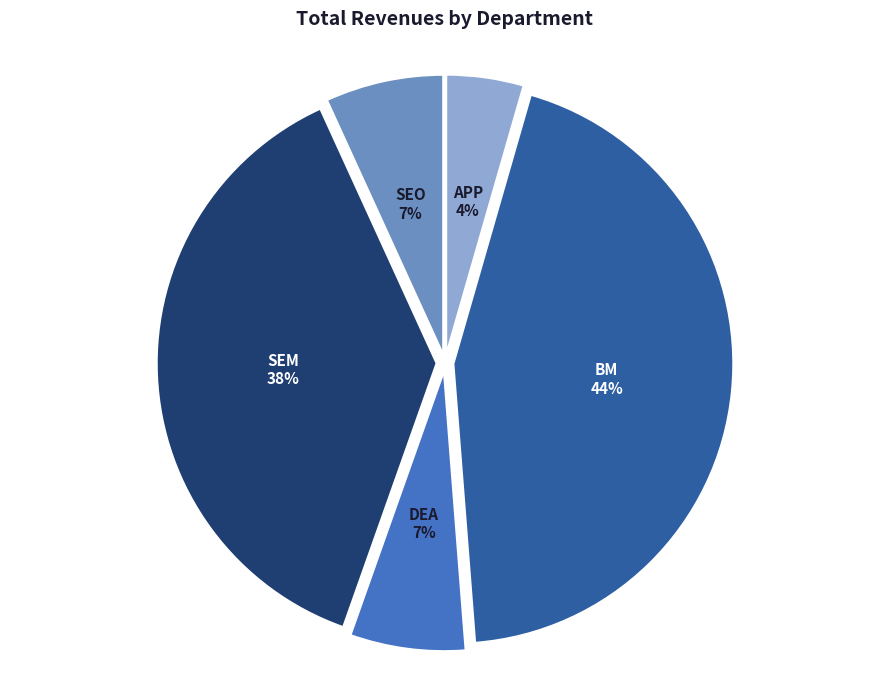

Between SEO and SEM, which is larger?

SEM